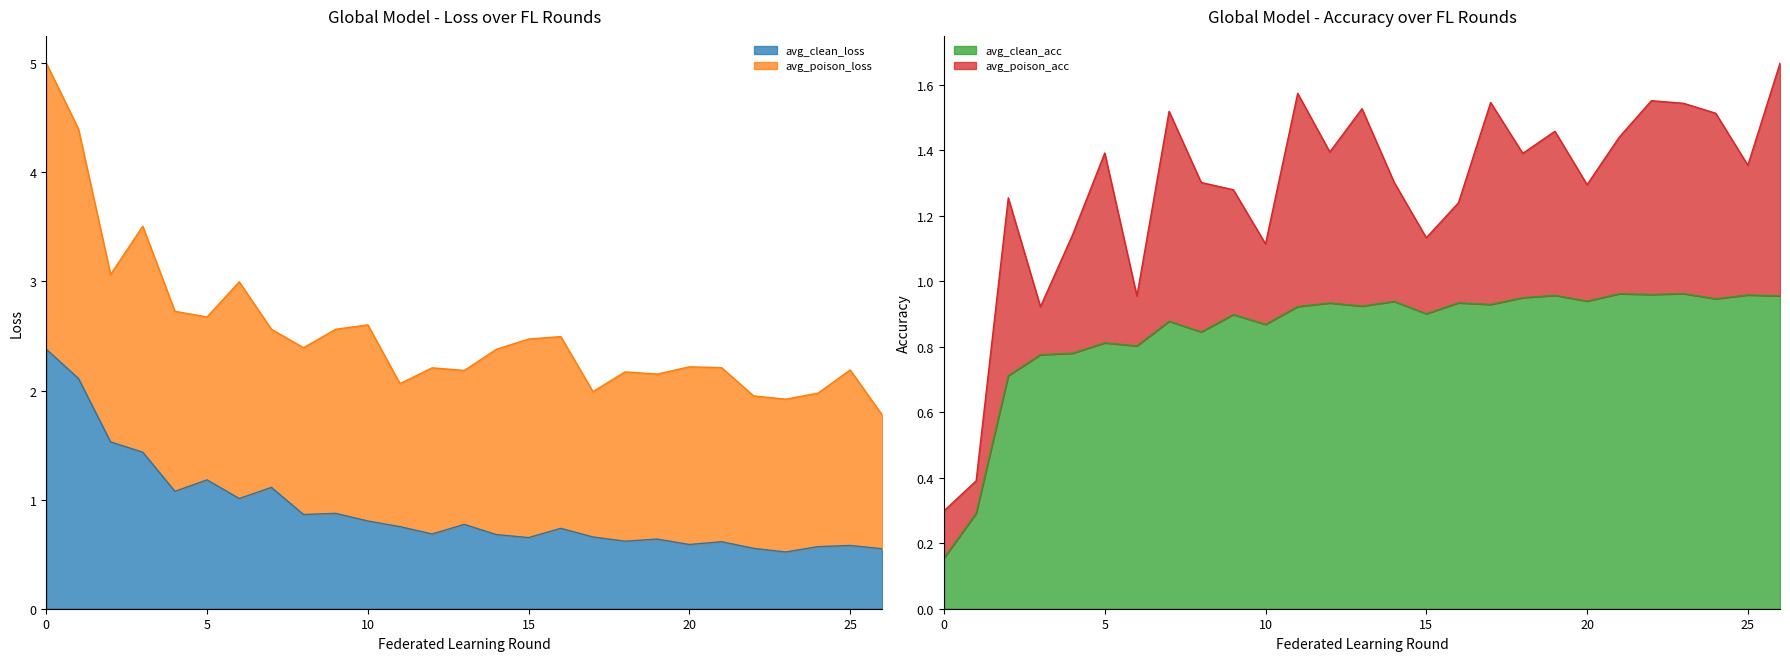

Is the value of avg_clean_acc at 22 greater than the value of avg_clean_loss at 6?

No